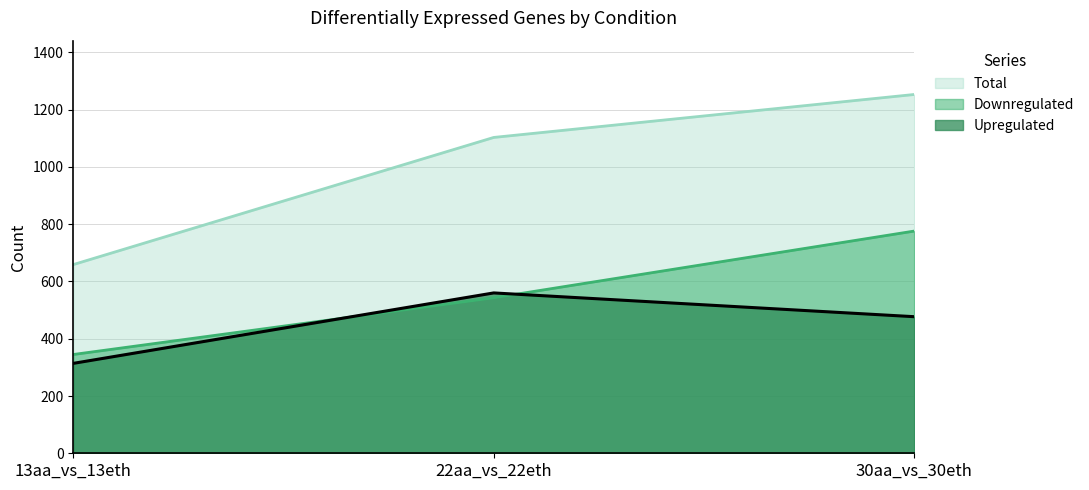

Reading left to right, what are all the values shown in this chart?

Upregulated: 13aa_vs_13eth=314	22aa_vs_22eth=560	30aa_vs_30eth=477
Downregulated: 13aa_vs_13eth=345	22aa_vs_22eth=543	30aa_vs_30eth=776
Total: 13aa_vs_13eth=659	22aa_vs_22eth=1103	30aa_vs_30eth=1253